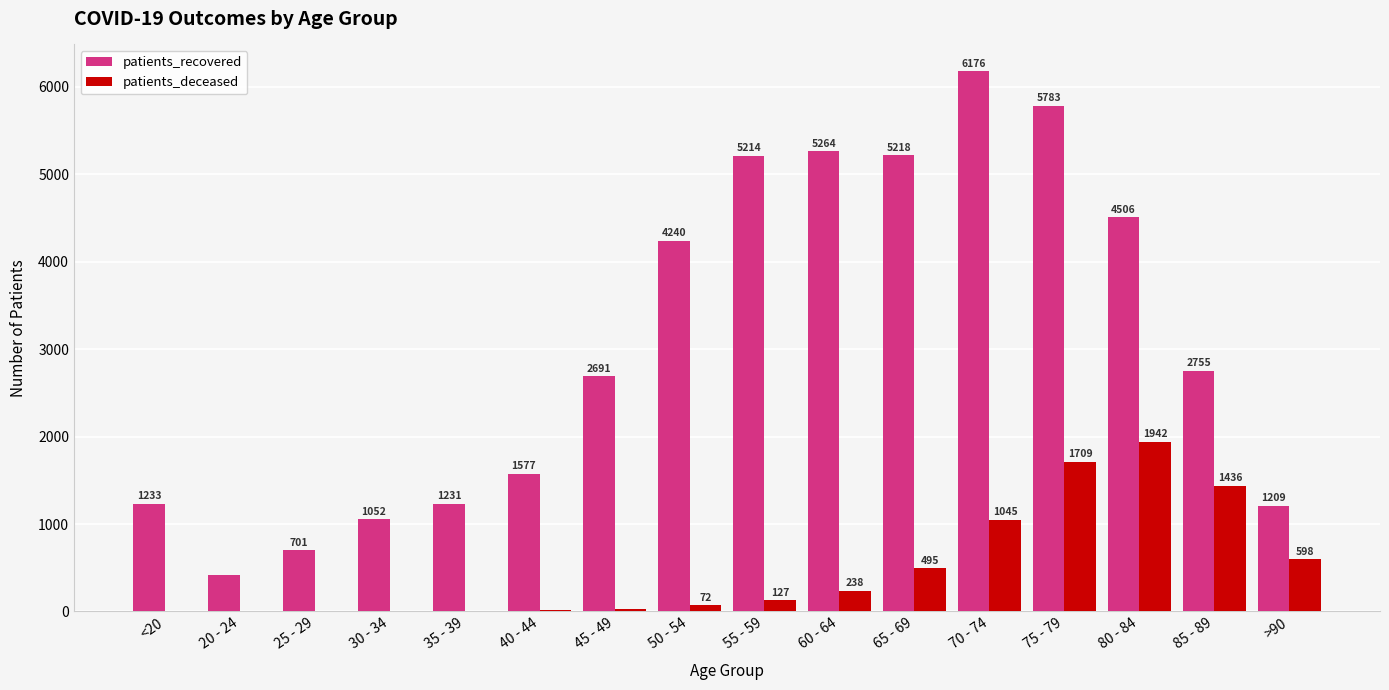

Is the value of patients_deceased at 40 - 44 greater than the value of patients_recovered at 25 - 29?

No